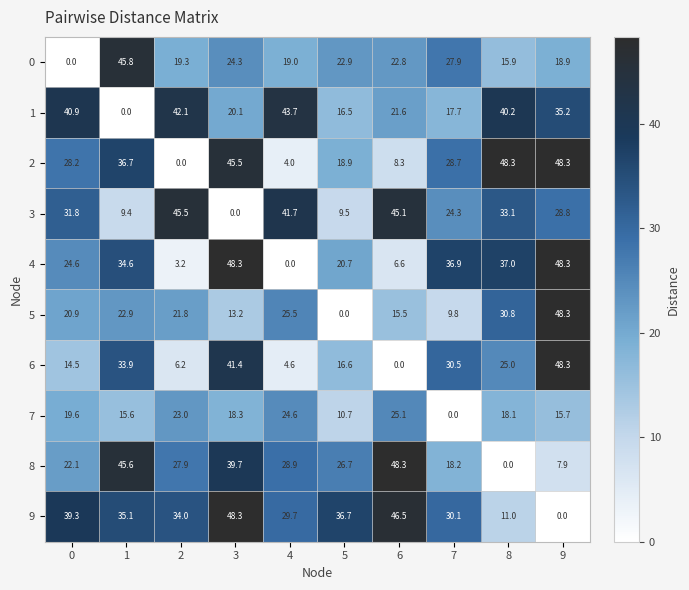

Is the value of 3 at 0 greater than the value of 2 at 1?

No